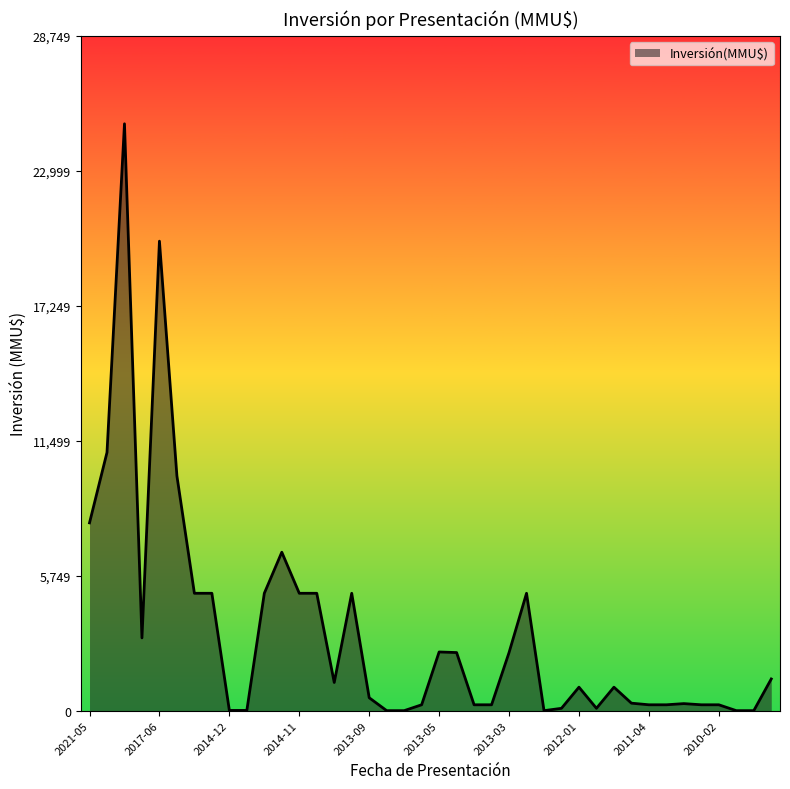

What is the maximum value shown in the chart?

25000